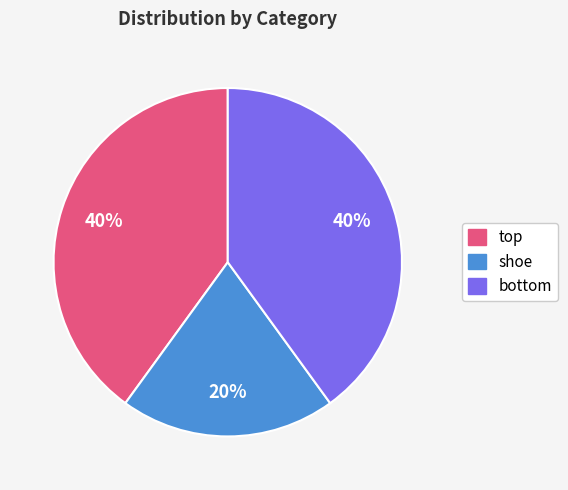

To the nearest percent, what is the average slice percentage?

33%